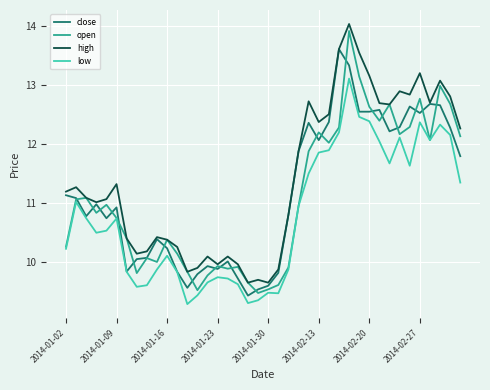

What is the maximum value shown in the chart?

14.0